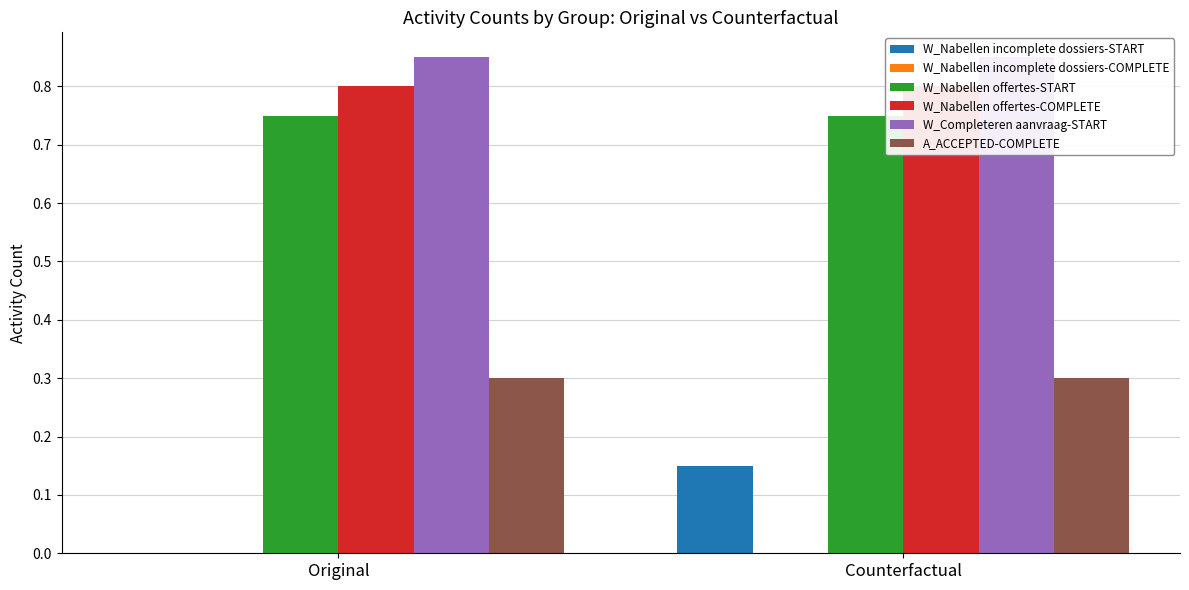

Reading left to right, list all the values displayed in this chart.

W_Nabellen incomplete dossiers-START: 0.0	0.1
W_Nabellen incomplete dossiers-COMPLETE: 0.0	0.0
W_Nabellen offertes-START: 0.8	0.8
W_Nabellen offertes-COMPLETE: 0.8	0.8
W_Completeren aanvraag-START: 0.8	0.8
A_ACCEPTED-COMPLETE: 0.3	0.3